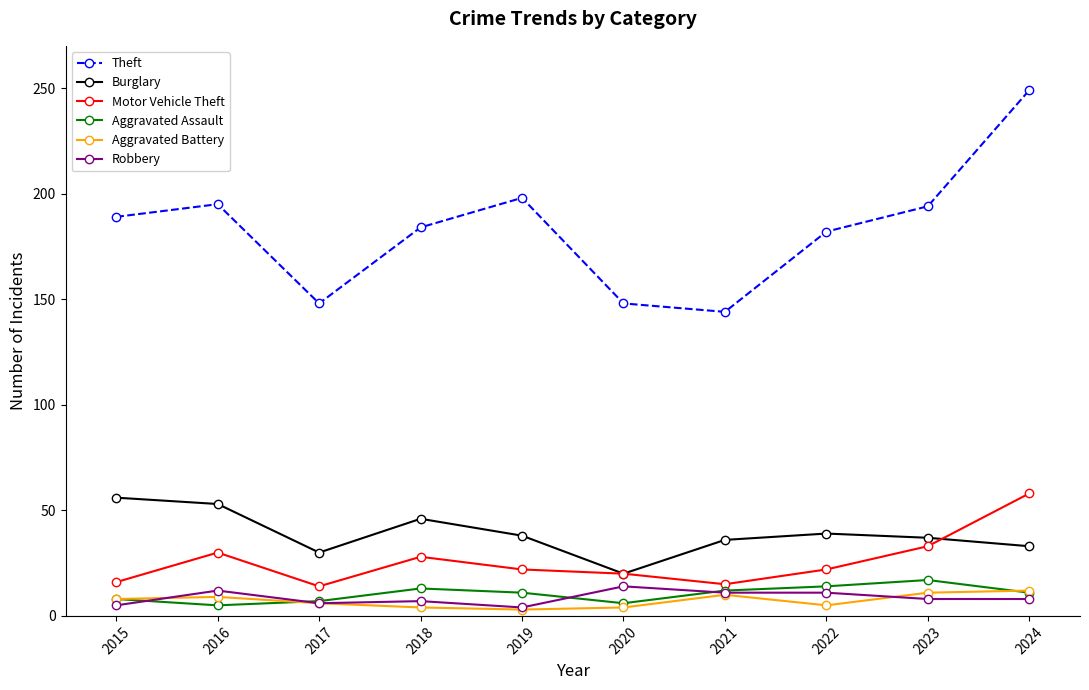

At which category does Theft reach its first local valley?

2017